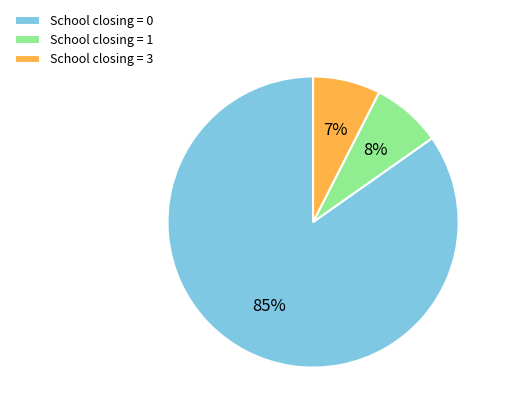

Which category has the biggest portion of the pie?

School closing = 0